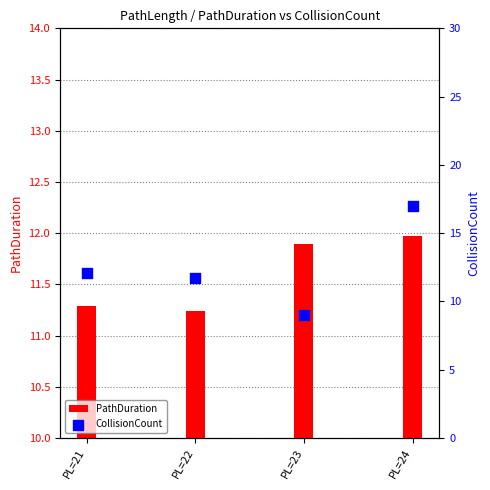

Which series contains the lowest Y value?

CollisionCount